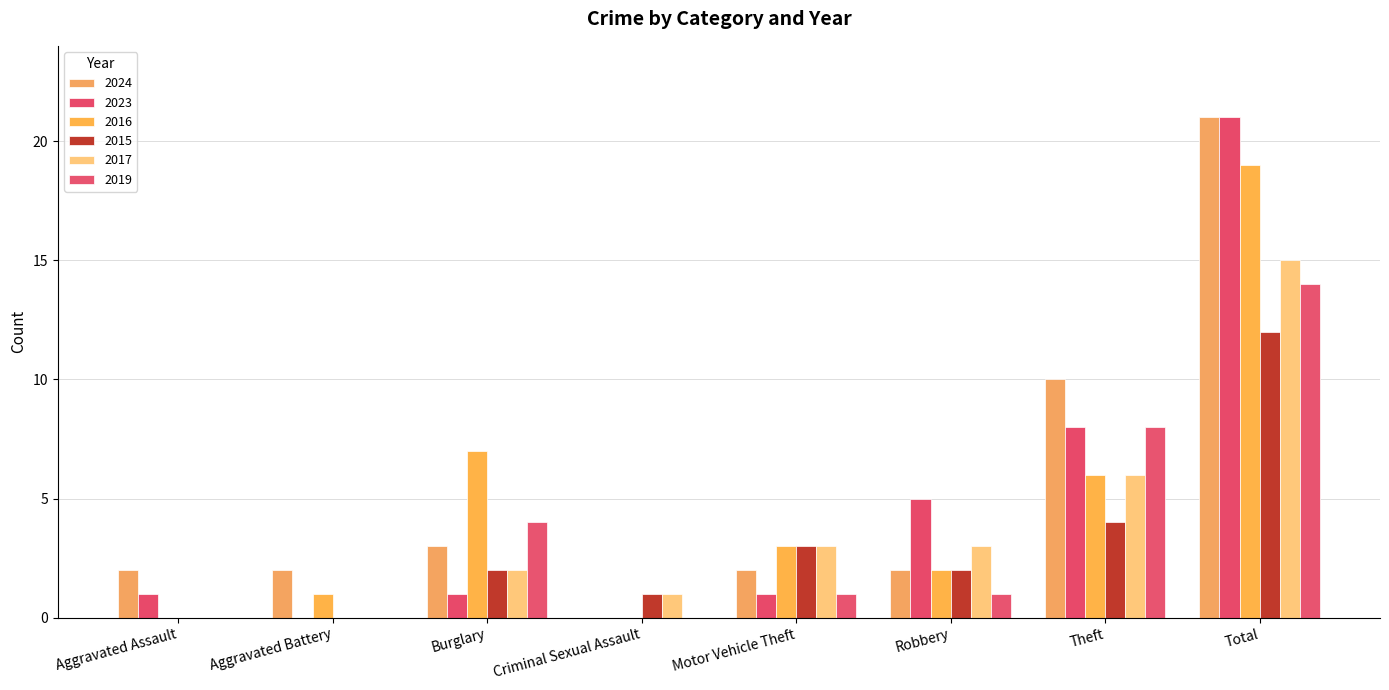

How many groups of bars are there?

8